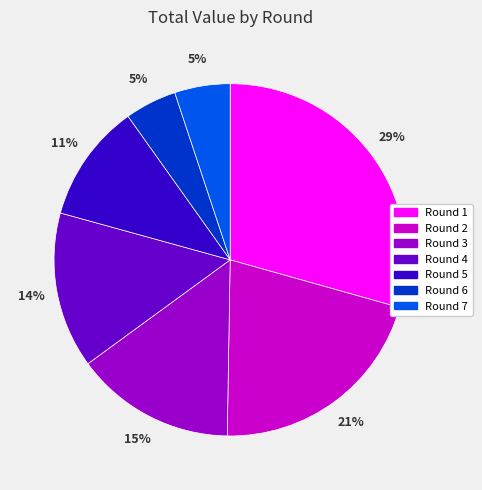

Is it true that Round 3 is 27% of the pie?

False